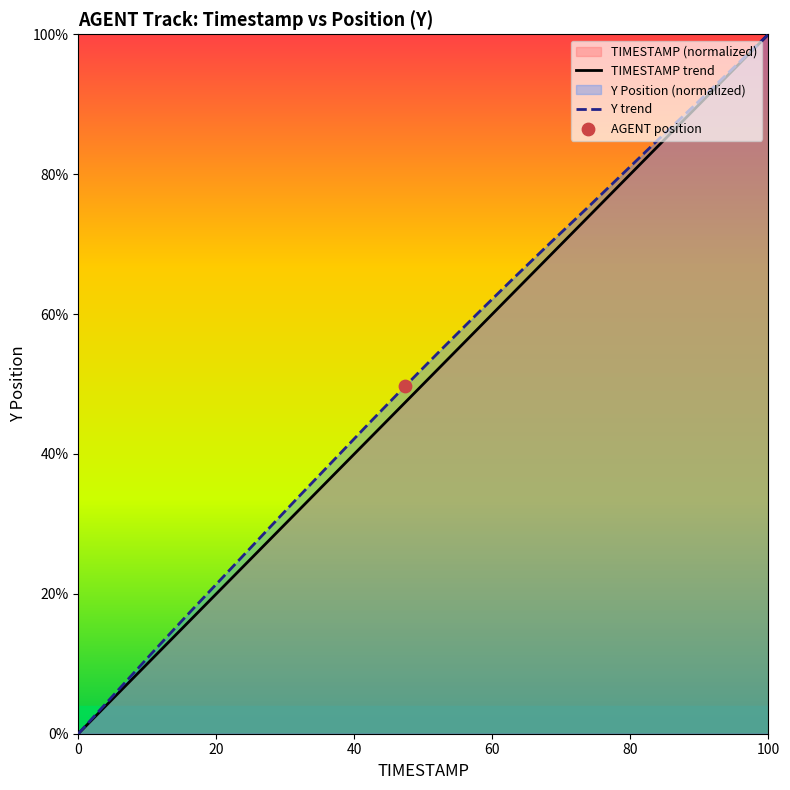

Which series has the largest total across all categories?

Y trend